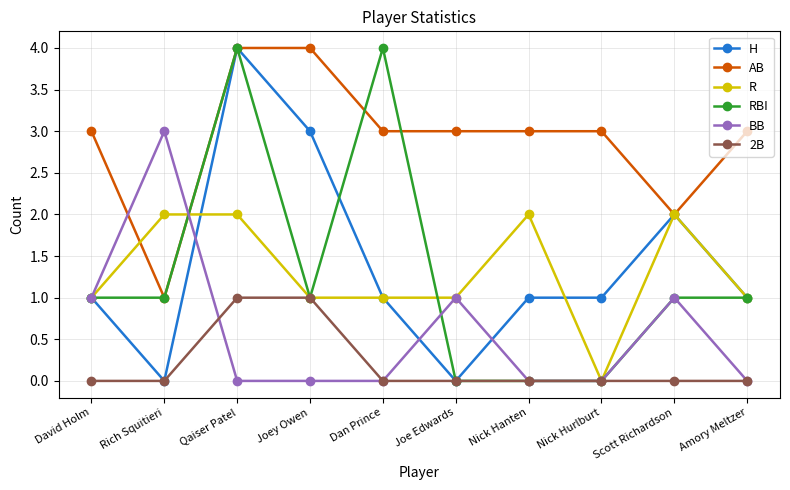

What is the difference between the highest and lowest values at Rich Squitieri?

3